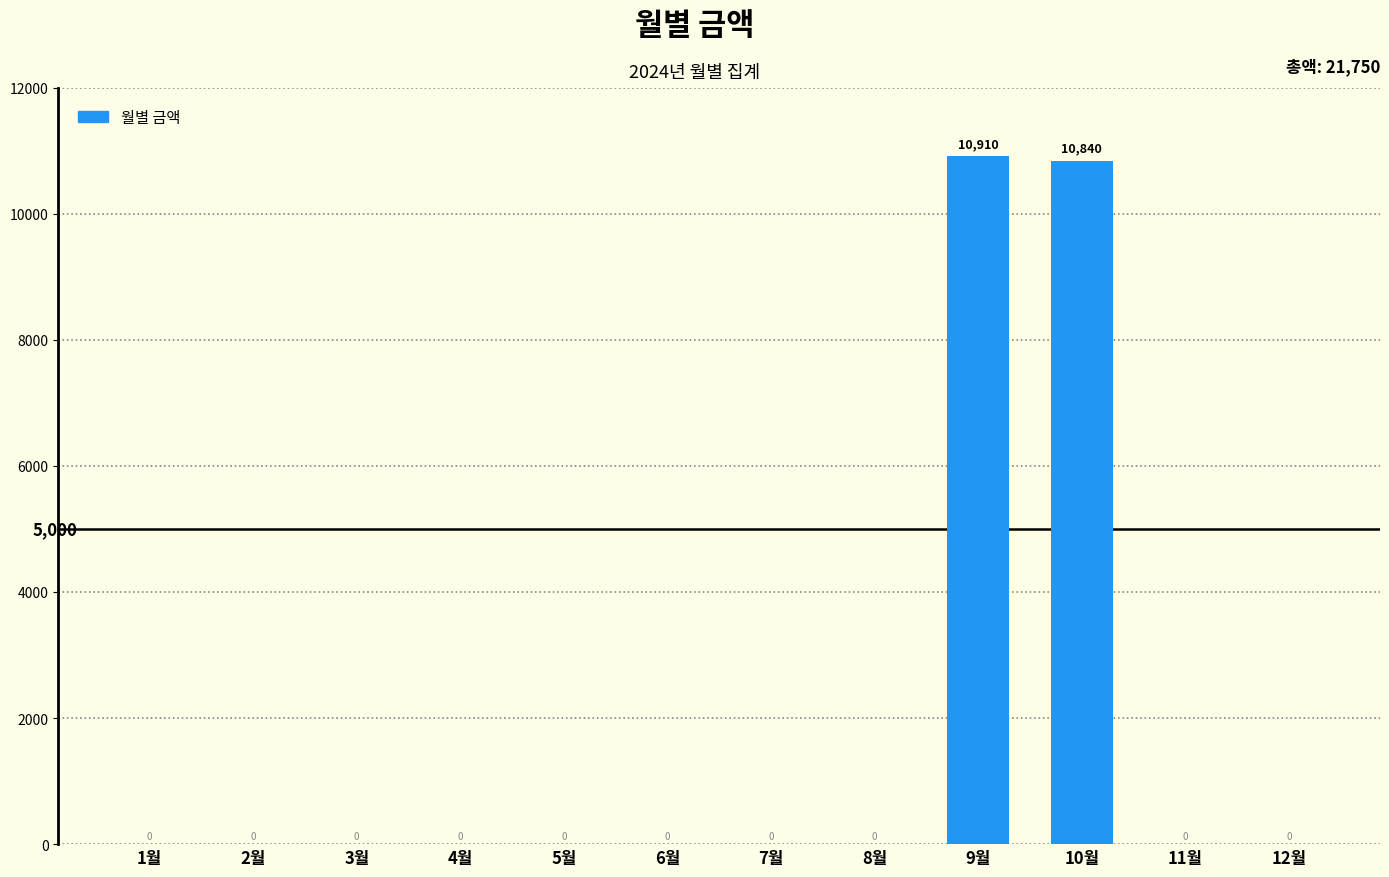

Is it true that the value at 10월 is 10840?

True